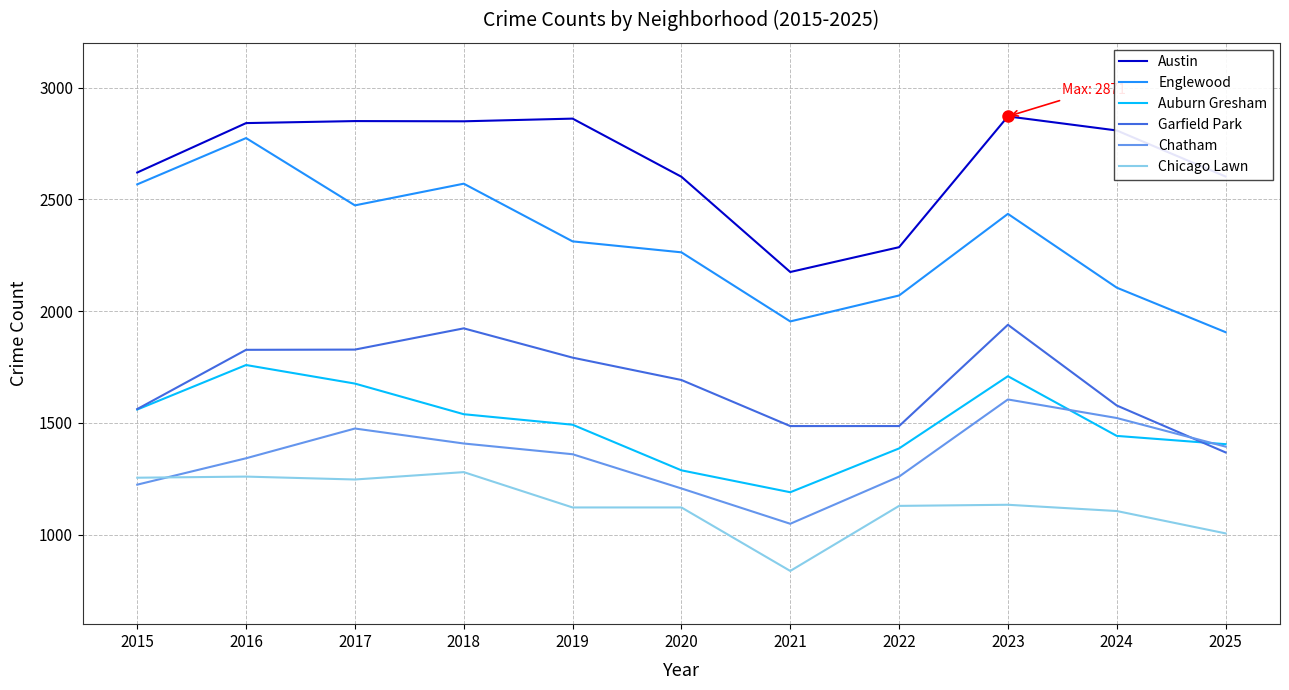

True or false: Chicago Lawn and Austin cross at least once.

False